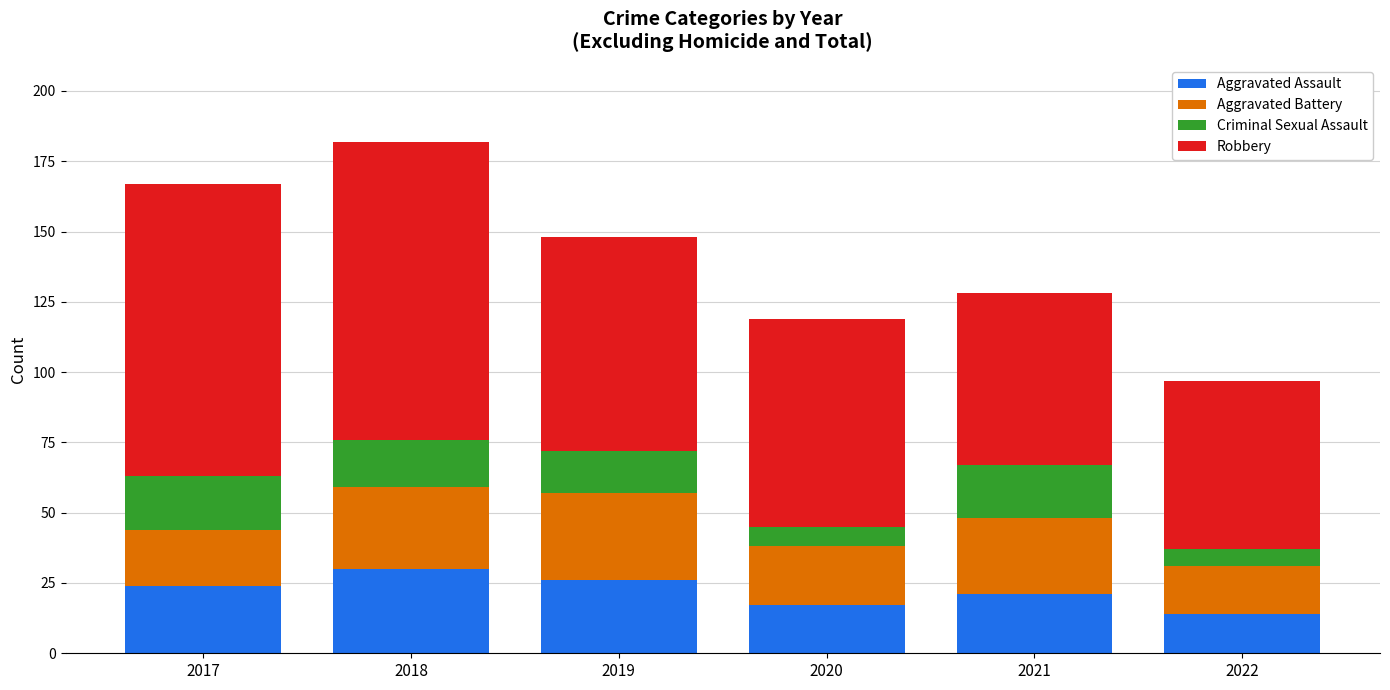

The Aggravated Assault series shows 14 at 2018. True or false?

False